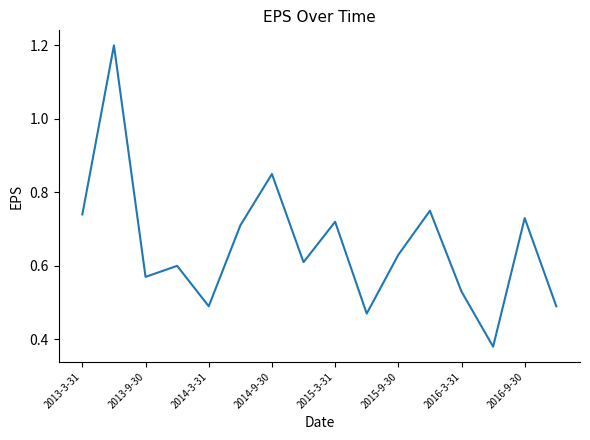

What is the maximum value shown in the chart?

1.2